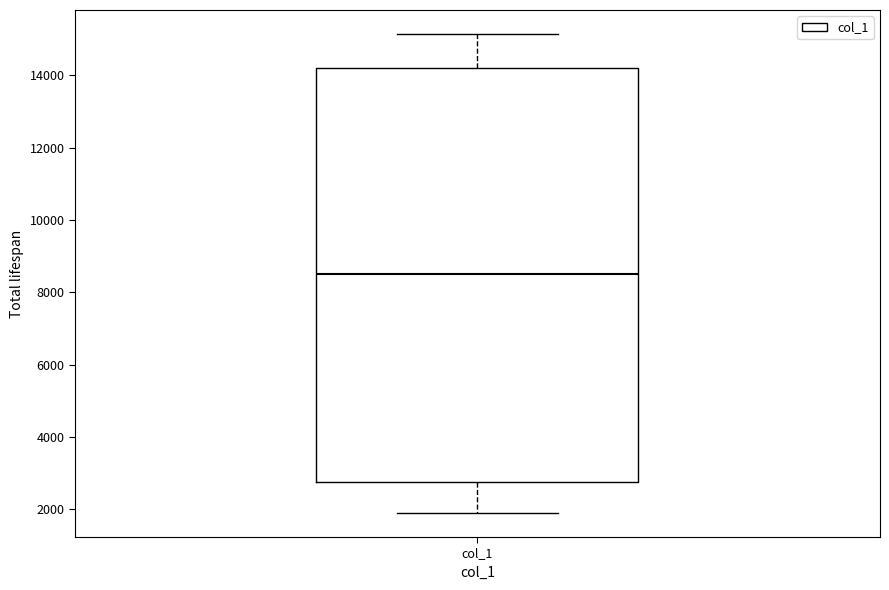

Where is the upper edge of the box for col_1 on the y-axis? The values are not printed on the chart, so give them approximately, as read against the axis.

14200